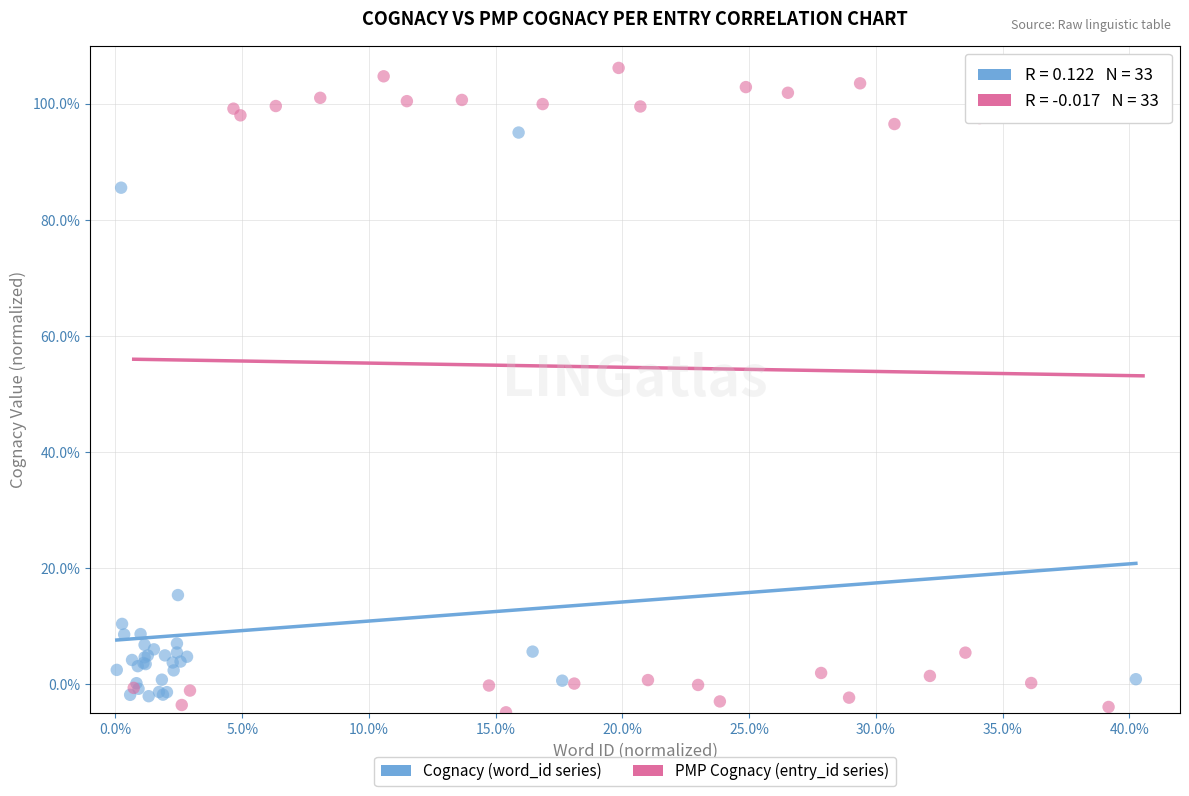

Which series contains the highest Y value?

PMP Cognacy (entry_id series)